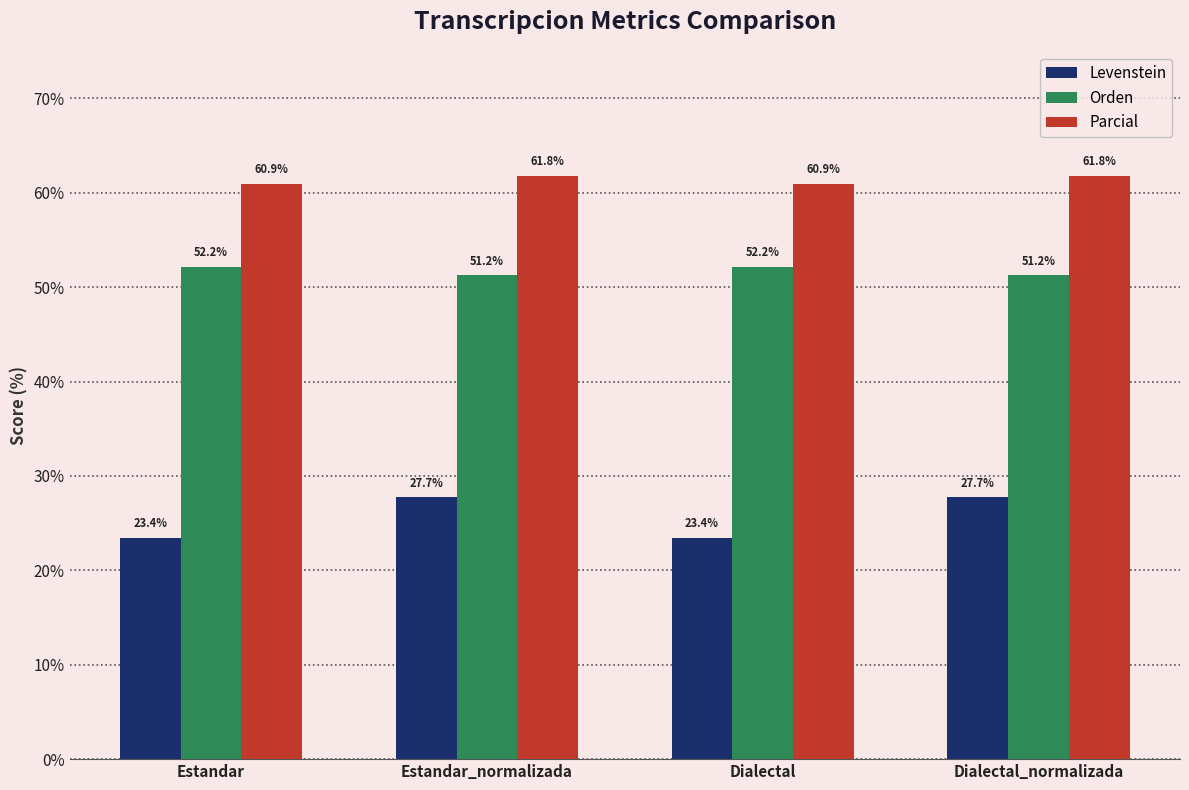

Is it true that Orden equals 51.2 at Estandar_normalizada?

True